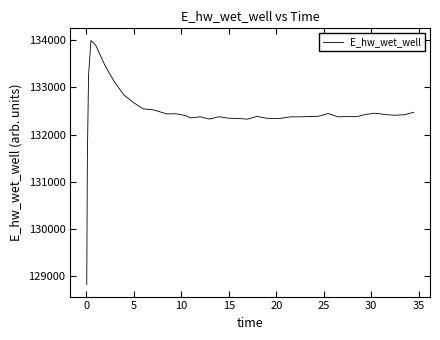

What is the minimum value shown in the chart?

128832.0